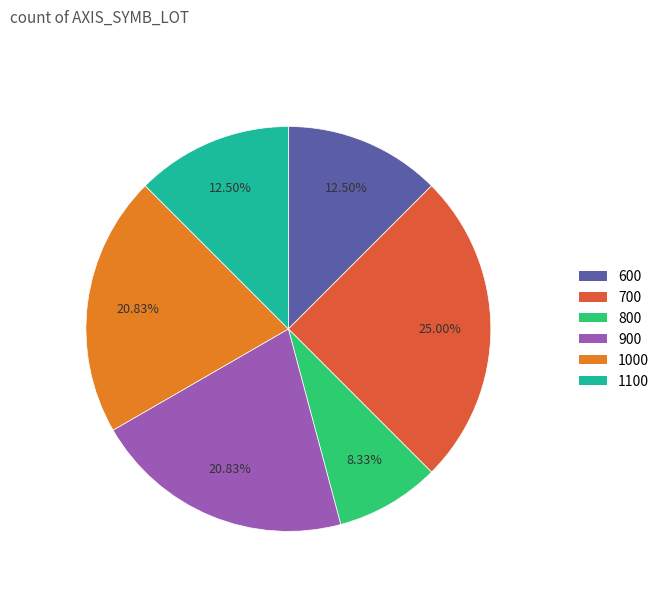

Which slice is the largest?

700